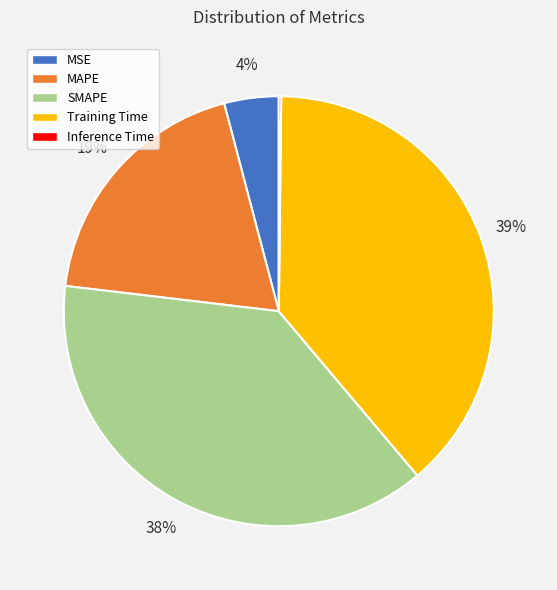

Combined, do Training Time and MSE account for over 50%?

No